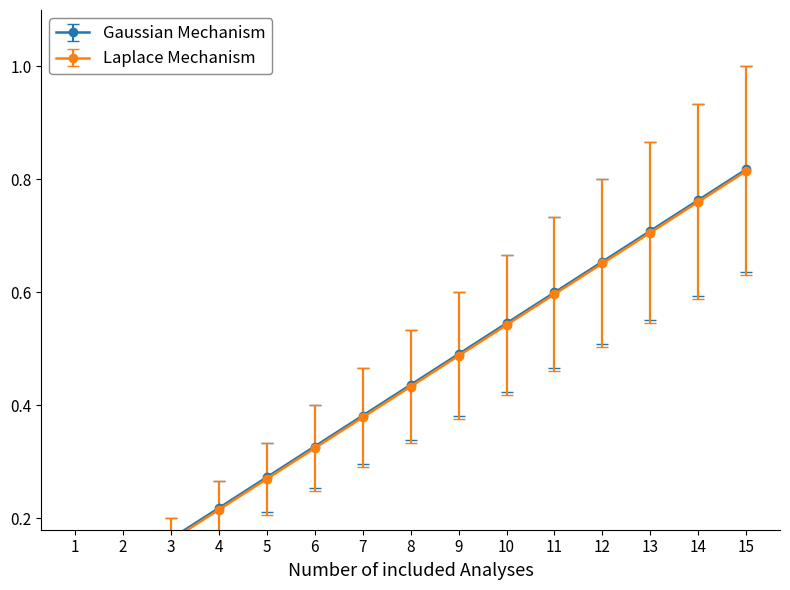

At which label does Series B reach its minimum?

1